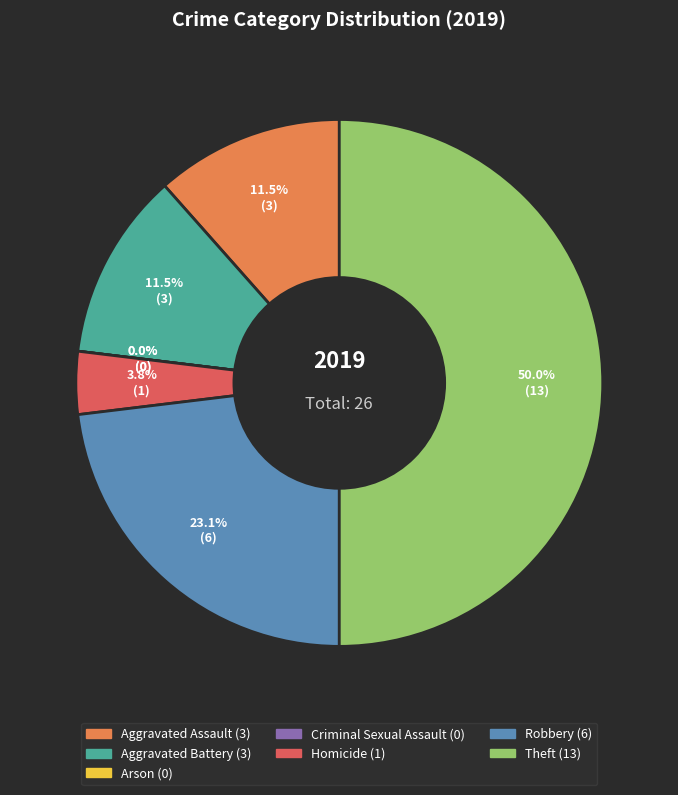

To the nearest percent, what percentage of the pie is Homicide?

4%